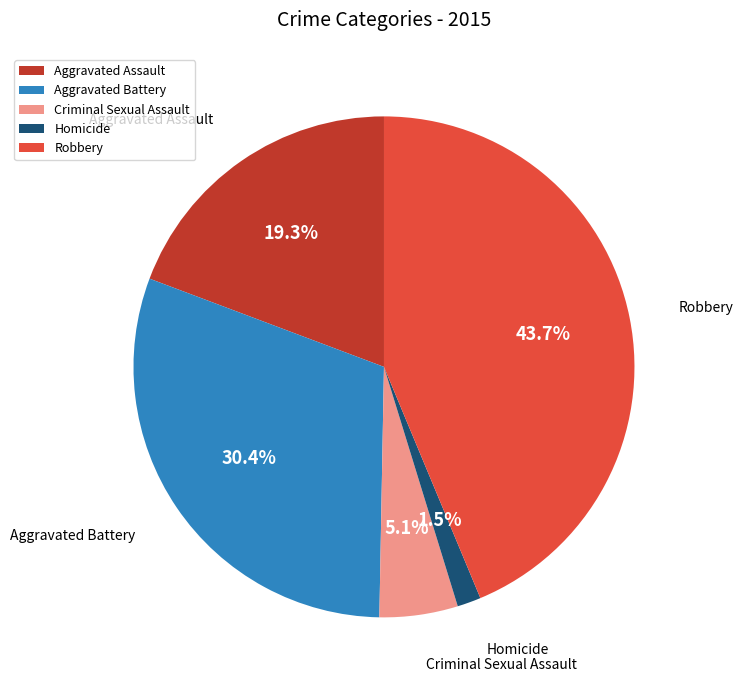

Count the number of slices in the pie.

5